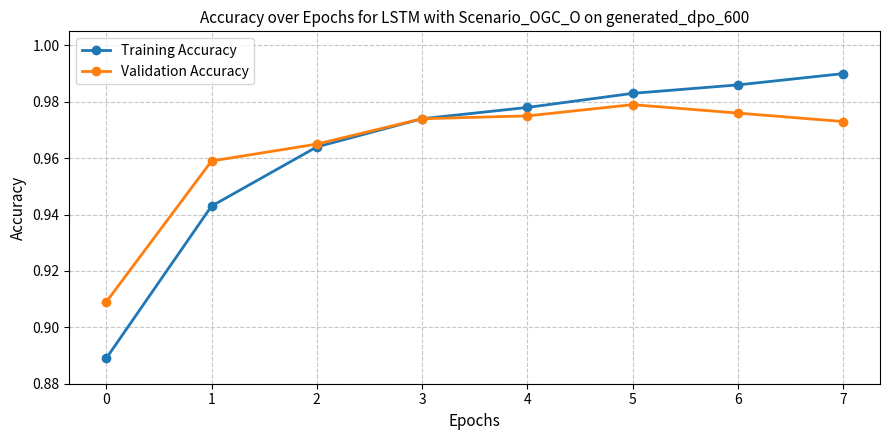

What are all the series names shown in the legend?

Training Accuracy, Validation Accuracy